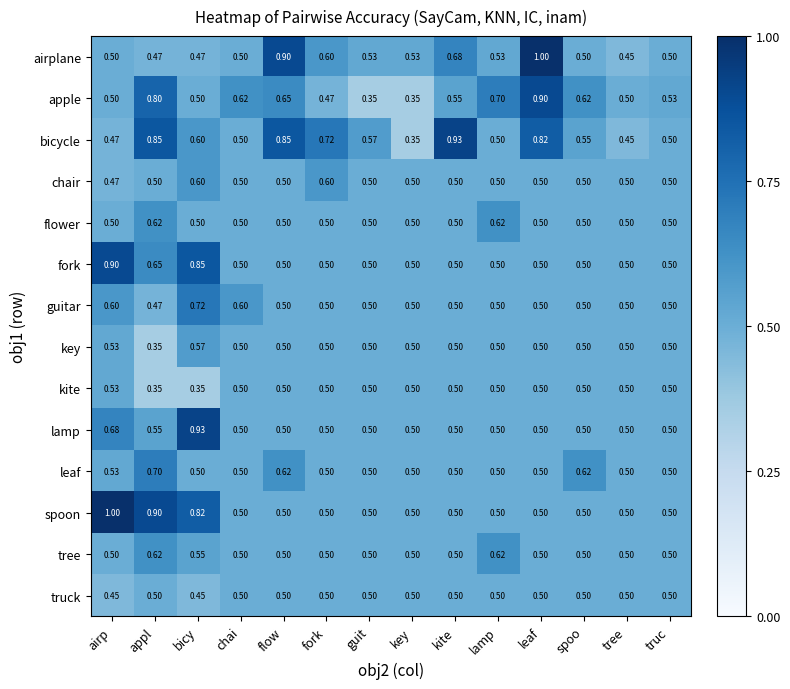

What is the total value across all series at flow?

8.0